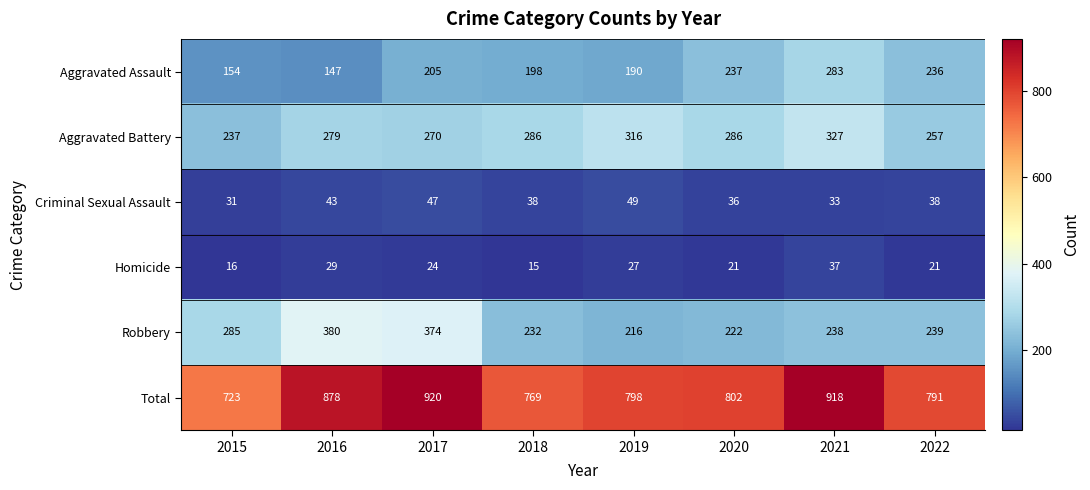

Which series has the widest spread of values?

Total